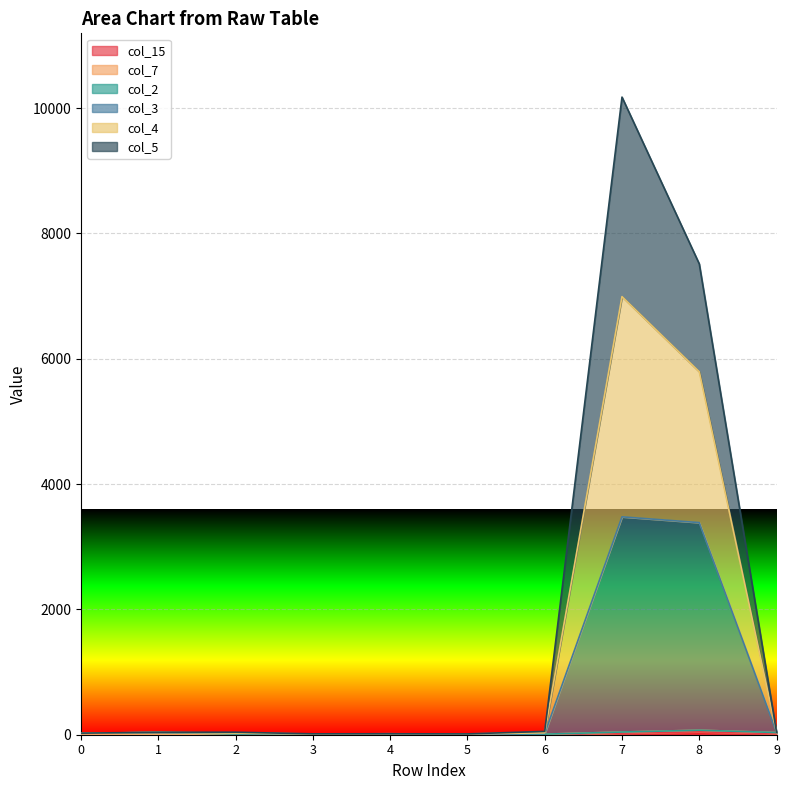

At which category is the sum across all series the highest?

7